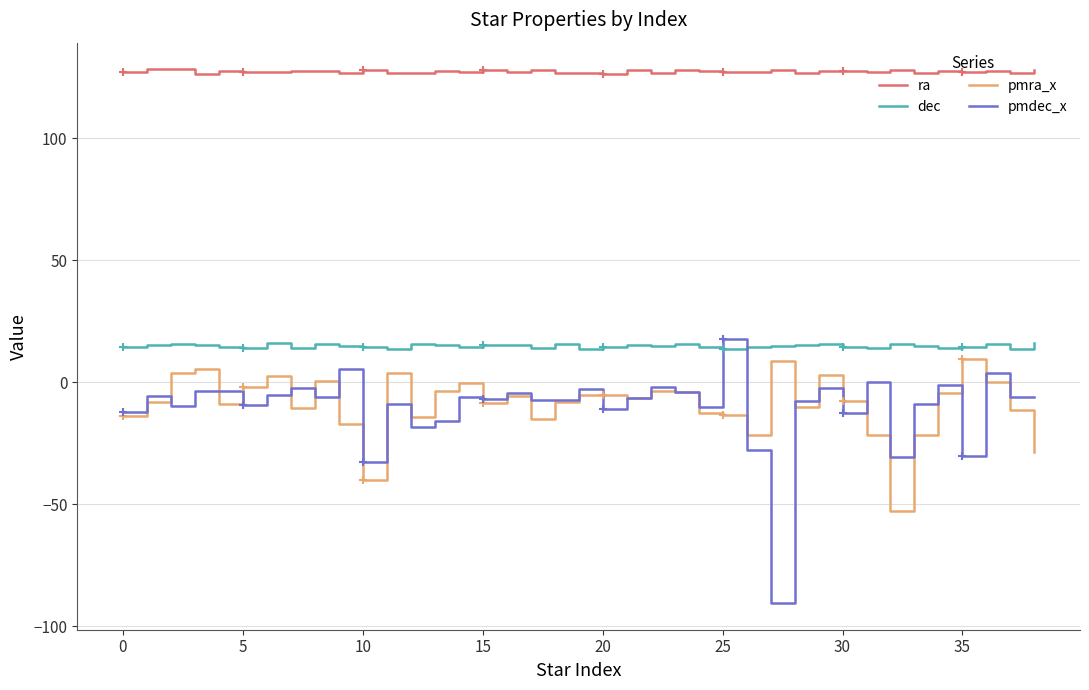

What is the difference between the highest and lowest values at 29?

130.0